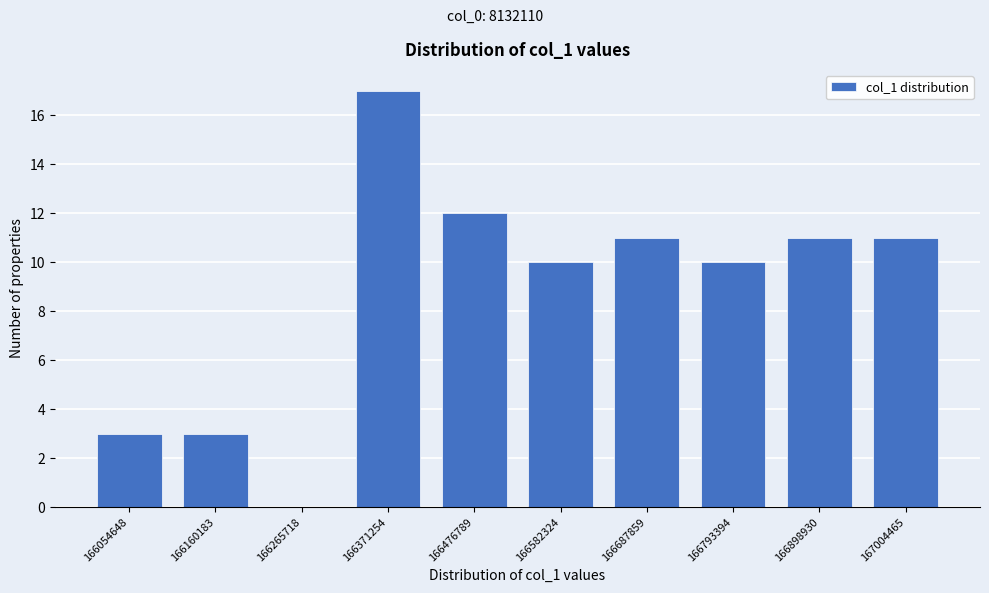

Reading left to right, list all the values displayed in this chart.

166054648=3	166160183=3	166265718=0	166371254=17	166476789=12	166582324=10	166687859=11	166793394=10	166898930=11	167004465=11